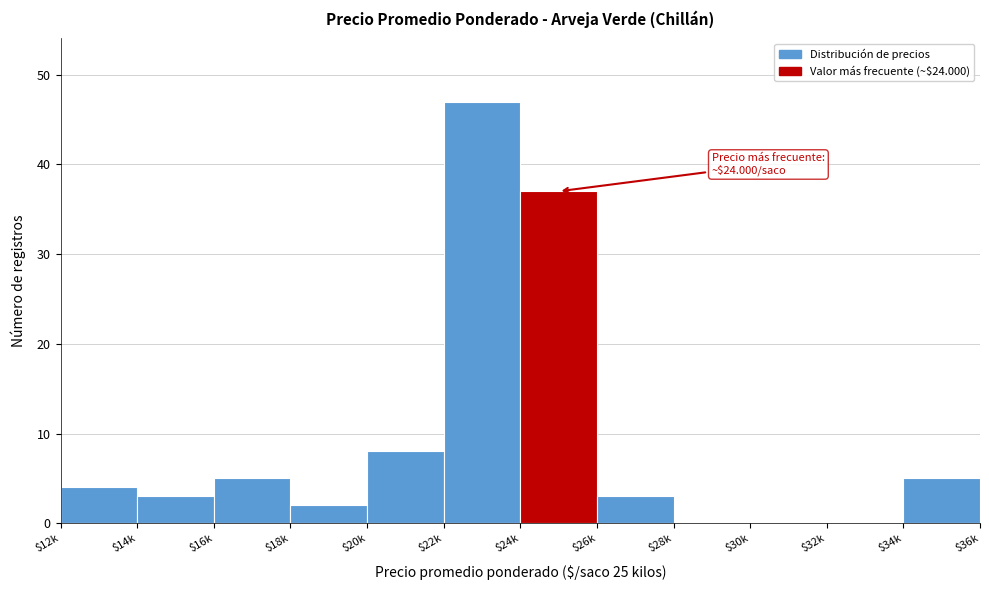

What is the sum of all values?

114